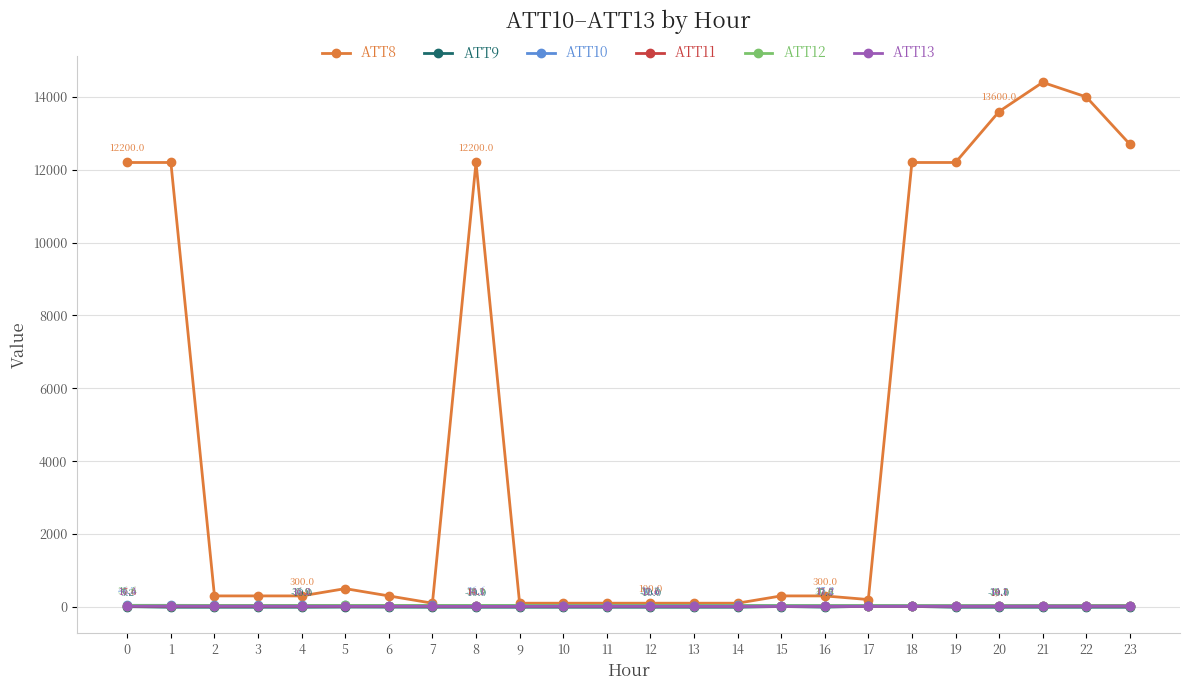

What is the value of the ATT11 point at the 8th from the left?

16.2